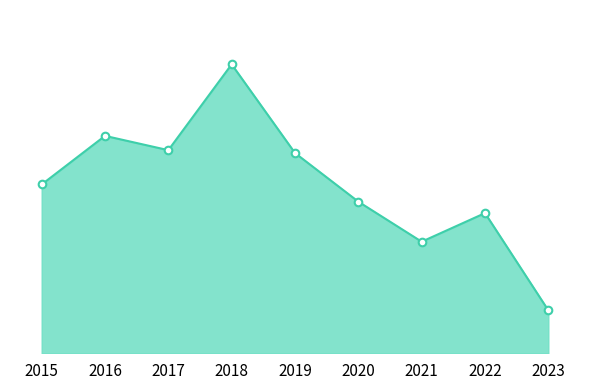

Between 2017 and 2015, which is larger?

2017